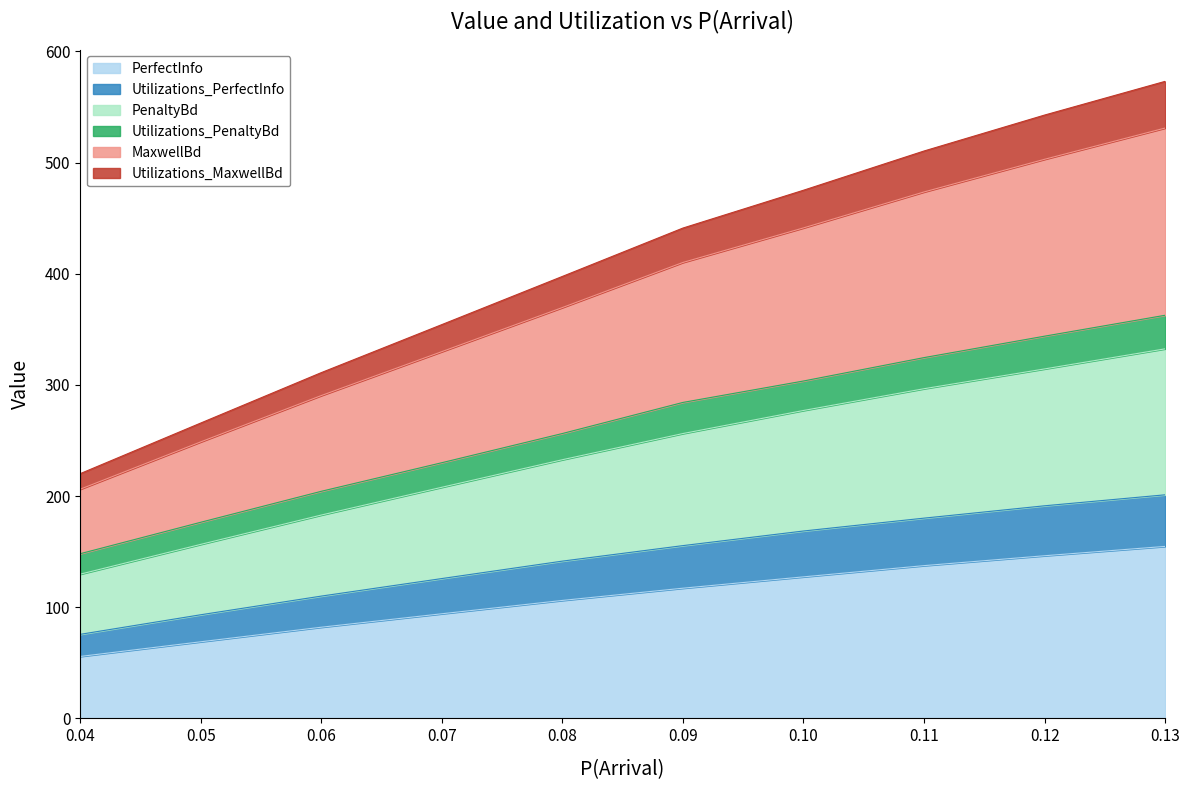

What is the total value across all series at 0.12?

542.7